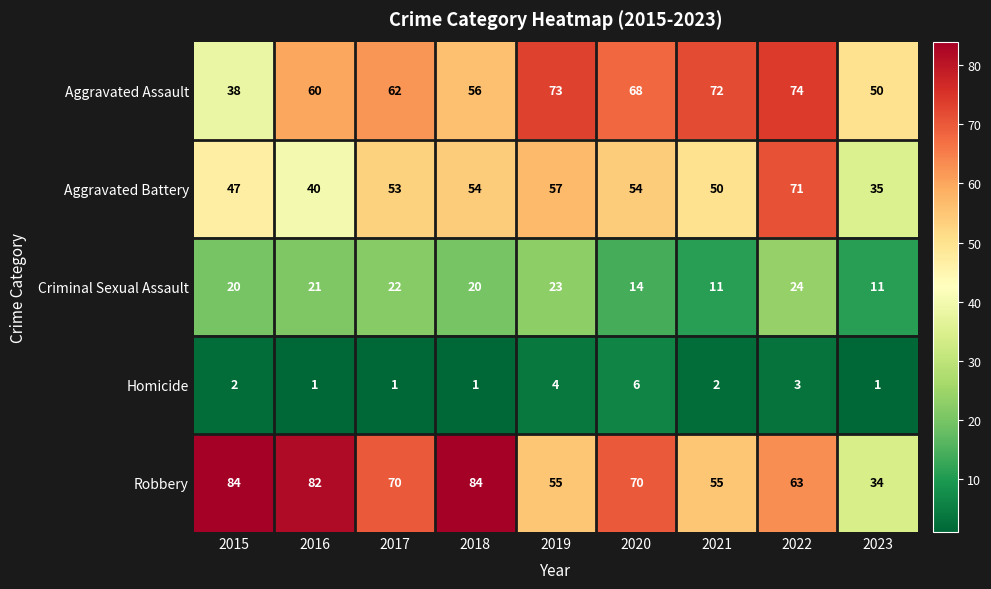

What is the maximum value shown in the chart?

84